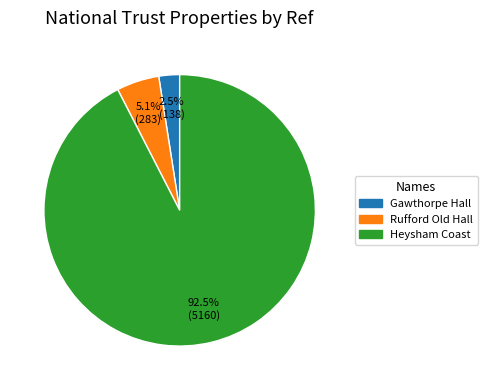

How much of the chart is everything except Gawthorpe Hall?

97.5%